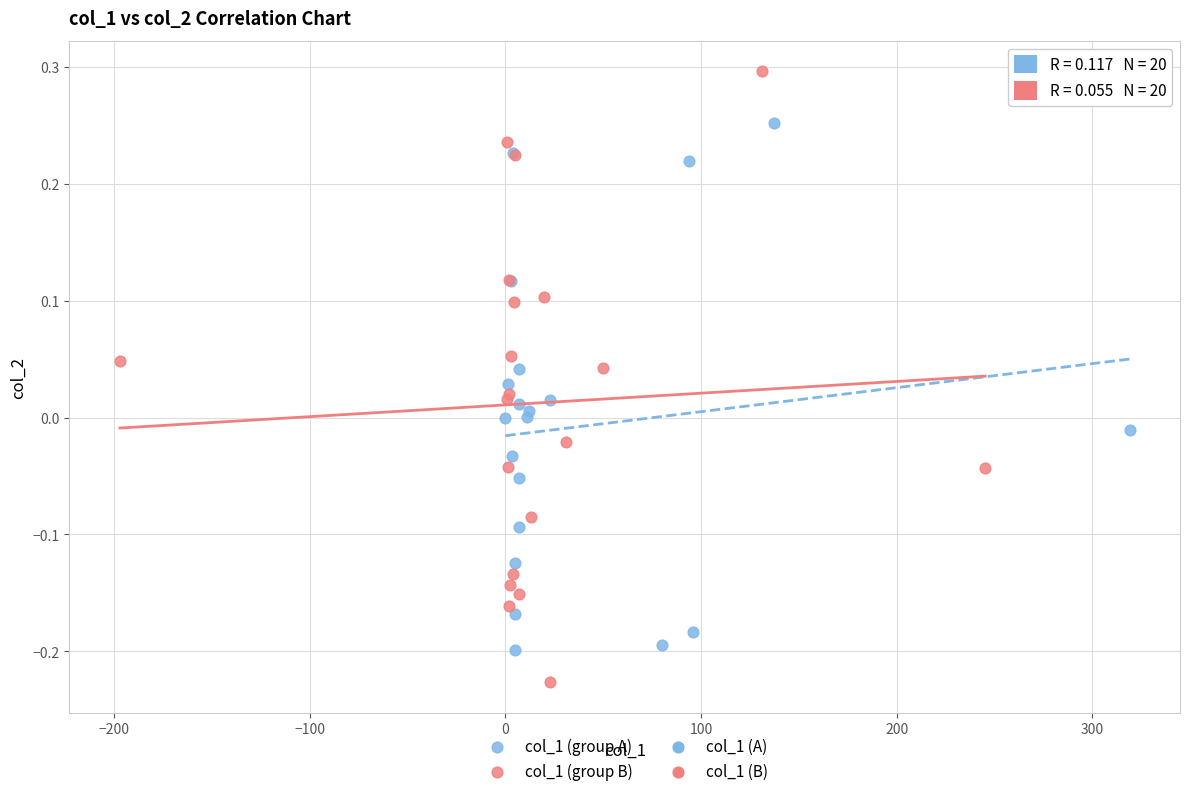

Which series contains the lowest Y value?

col_1 (group B)